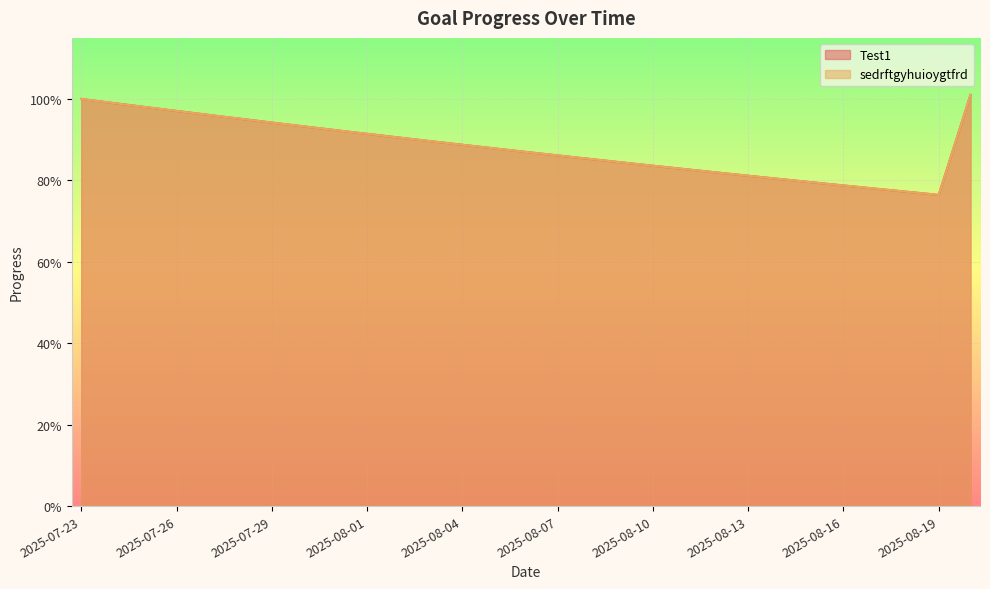

How many lines are shown in the chart?

2